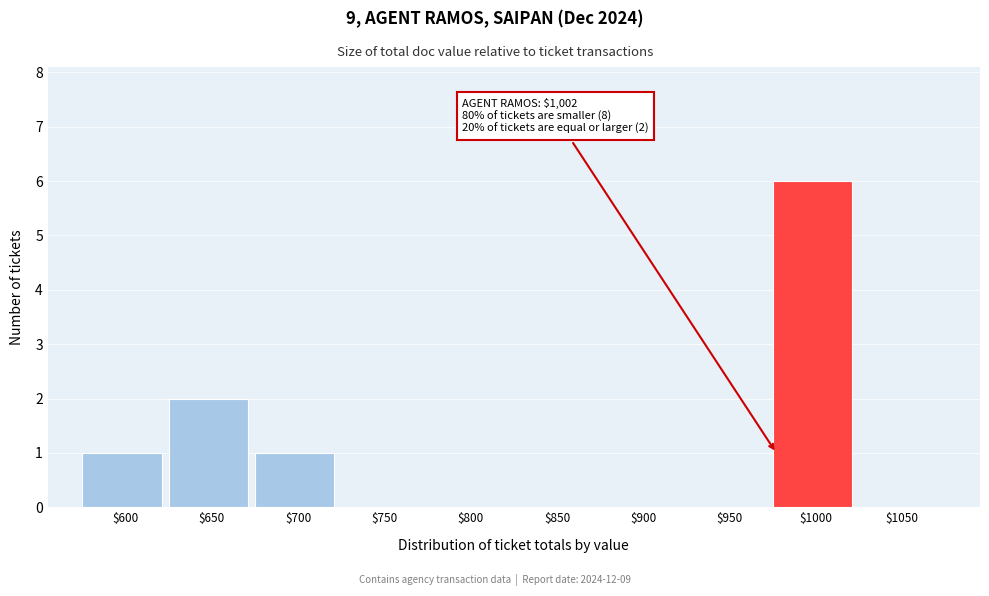

The value at $950 is -3. True or false?

False